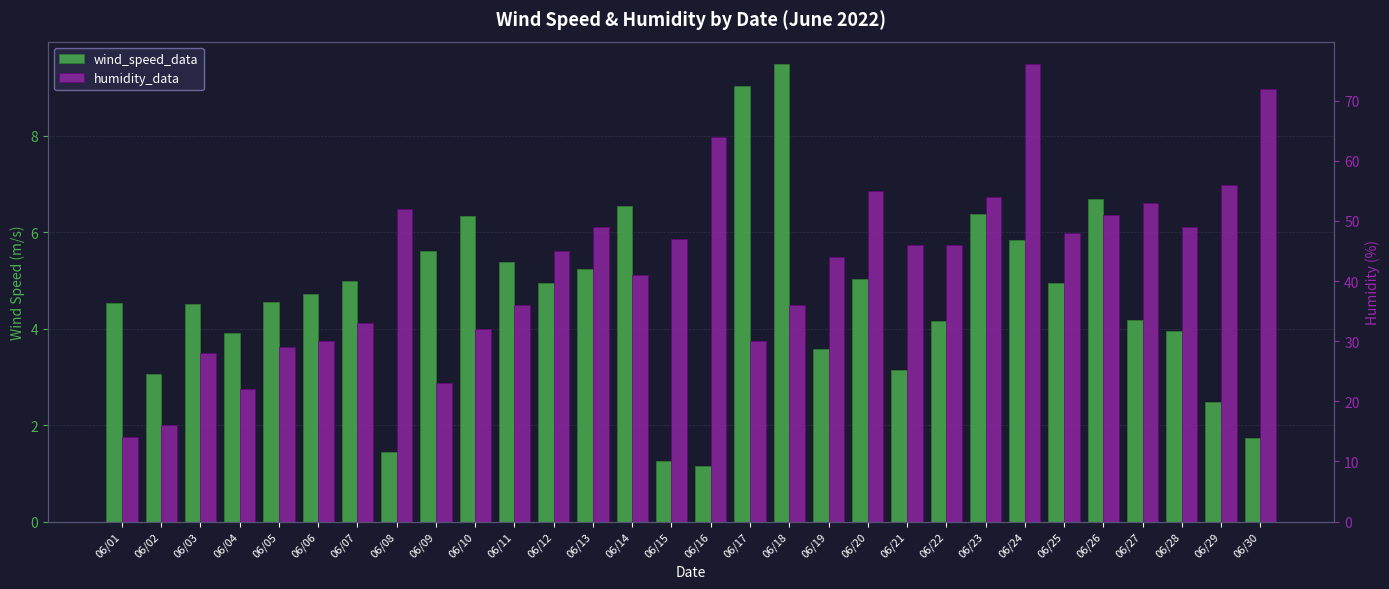

Which label corresponds to the smallest value in the chart?

06/16